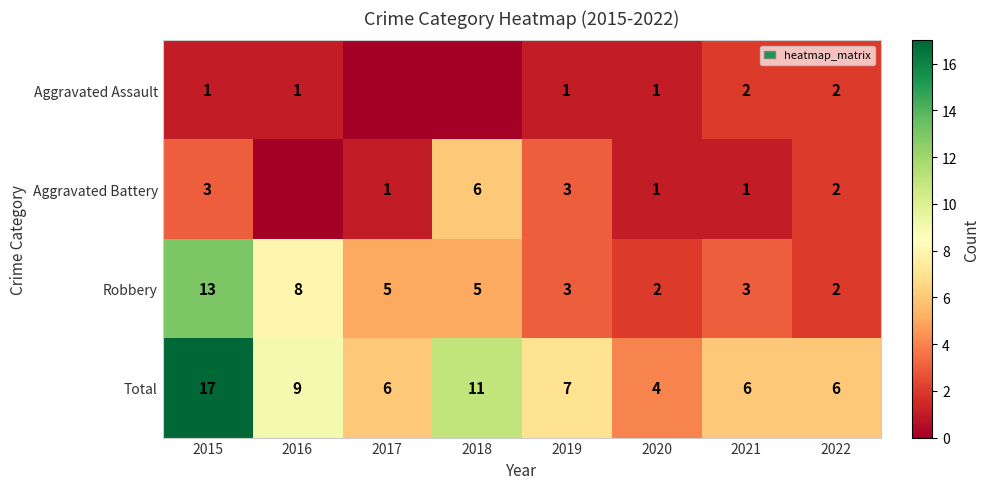

The value of Total at 2019 is 12. True or false?

False